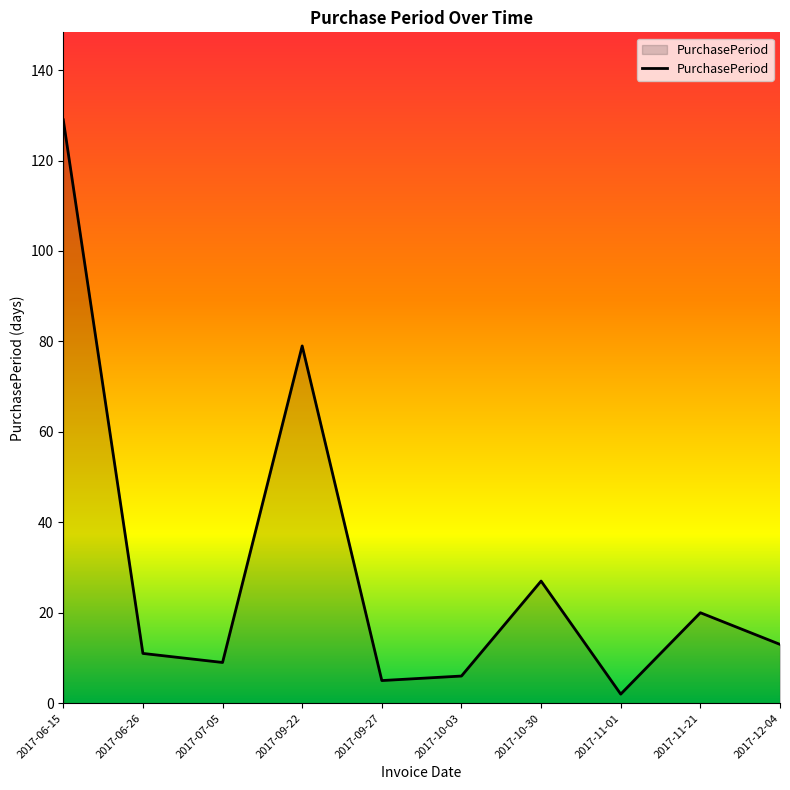

Where is the first local minimum?

2017-07-05